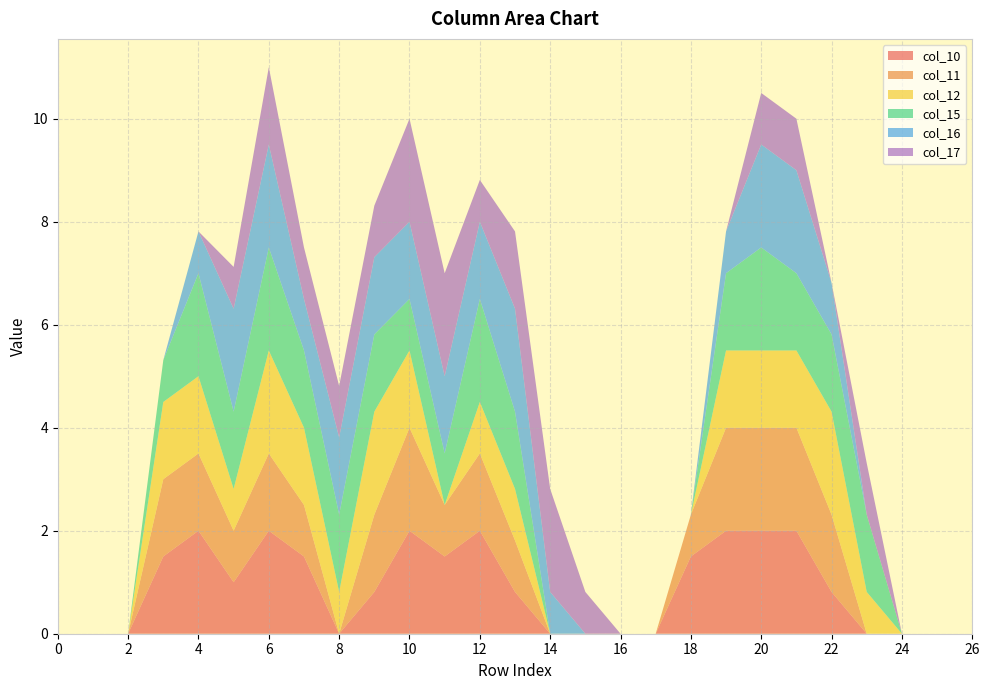

Reading left to right, what are all the values shown in this chart?

col_10: 0=0.0	1=0.0	2=0.0	3=1.5	4=2.0	5=1.0	6=2.0	7=1.5	8=0.0	9=0.8	10=2.0	11=1.5	12=2.0	13=0.8	14=0.0	15=0.0	16=0.0	17=0.0	18=1.5	19=2.0	20=2.0	21=2.0	22=0.8	23=0.0	24=0.0	25=0.0	26=0.0
col_11: 0=0.0	1=0.0	2=0.0	3=1.5	4=1.5	5=1.0	6=1.5	7=1.0	8=0.0	9=1.5	10=2.0	11=1.0	12=1.5	13=1.0	14=0.0	15=0.0	16=0.0	17=0.0	18=0.8	19=2.0	20=2.0	21=2.0	22=1.5	23=0.0	24=0.0	25=0.0	26=0.0
col_12: 0=0.0	1=0.0	2=0.0	3=1.5	4=1.5	5=0.8	6=2.0	7=1.5	8=0.8	9=2.0	10=1.5	11=0.0	12=1.0	13=1.0	14=0.0	15=0.0	16=0.0	17=0.0	18=0.0	19=1.5	20=1.5	21=1.5	22=2.0	23=0.8	24=0.0	25=0.0	26=0.0
col_15: 0=0.0	1=0.0	2=0.0	3=0.8	4=2.0	5=1.5	6=2.0	7=1.5	8=1.5	9=1.5	10=1.0	11=1.0	12=2.0	13=1.5	14=0.0	15=0.0	16=0.0	17=0.0	18=0.0	19=1.5	20=2.0	21=1.5	22=1.5	23=1.5	24=0.0	25=0.0	26=0.0
col_16: 0=0.0	1=0.0	2=0.0	3=0.0	4=0.8	5=2.0	6=2.0	7=1.0	8=1.5	9=1.5	10=1.5	11=1.5	12=1.5	13=2.0	14=0.8	15=0.0	16=0.0	17=0.0	18=0.0	19=0.8	20=2.0	21=2.0	22=1.0	23=0.0	24=0.0	25=0.0	26=0.0
col_17: 0=0.0	1=0.0	2=0.0	3=0.0	4=0.0	5=0.8	6=1.5	7=1.0	8=1.0	9=1.0	10=2.0	11=2.0	12=0.8	13=1.5	14=2.0	15=0.8	16=0.0	17=0.0	18=0.0	19=0.0	20=1.0	21=1.0	22=0.0	23=1.0	24=0.0	25=0.0	26=0.0